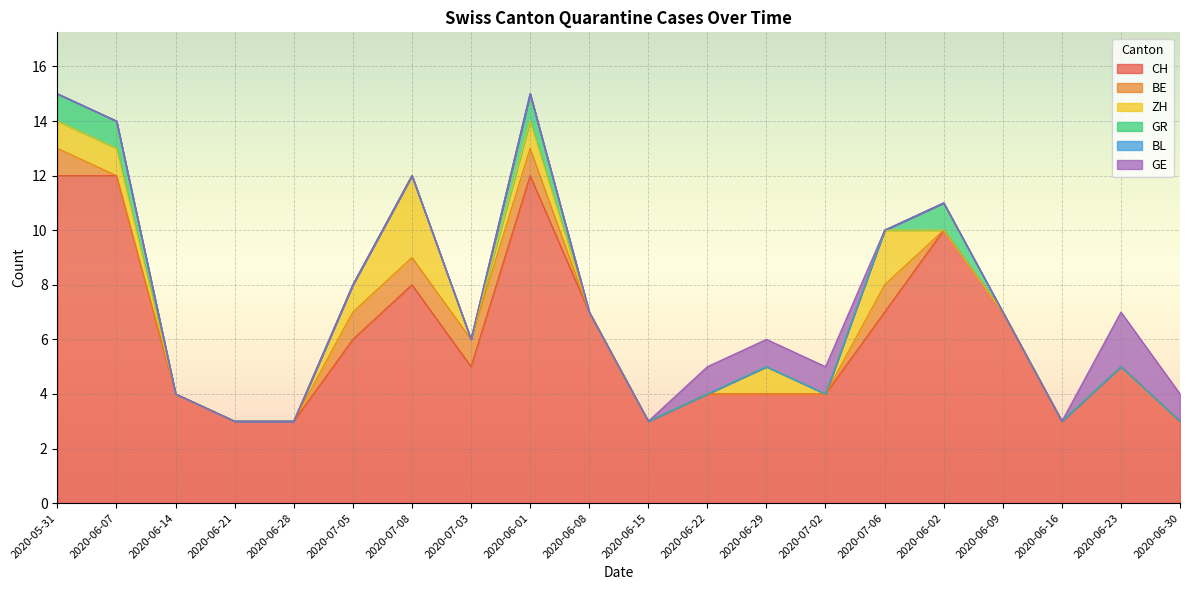

What is the maximum value for CH?

12